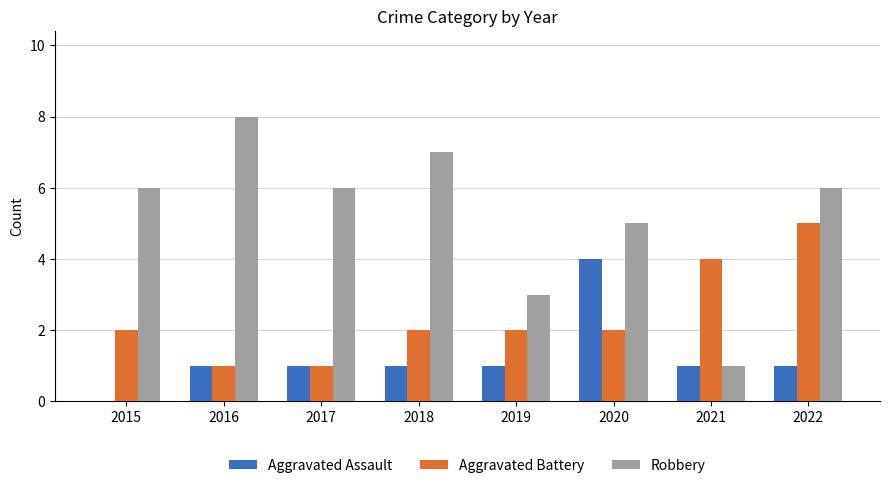

Which series has the widest spread of values?

Robbery